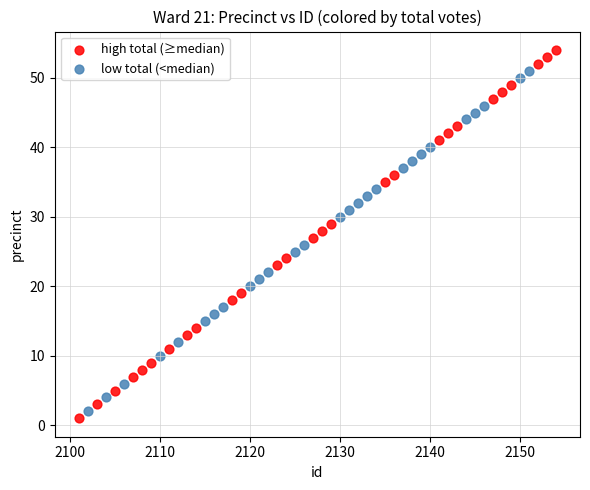

Which series has the widest spread of Y values?

high total (≥median)